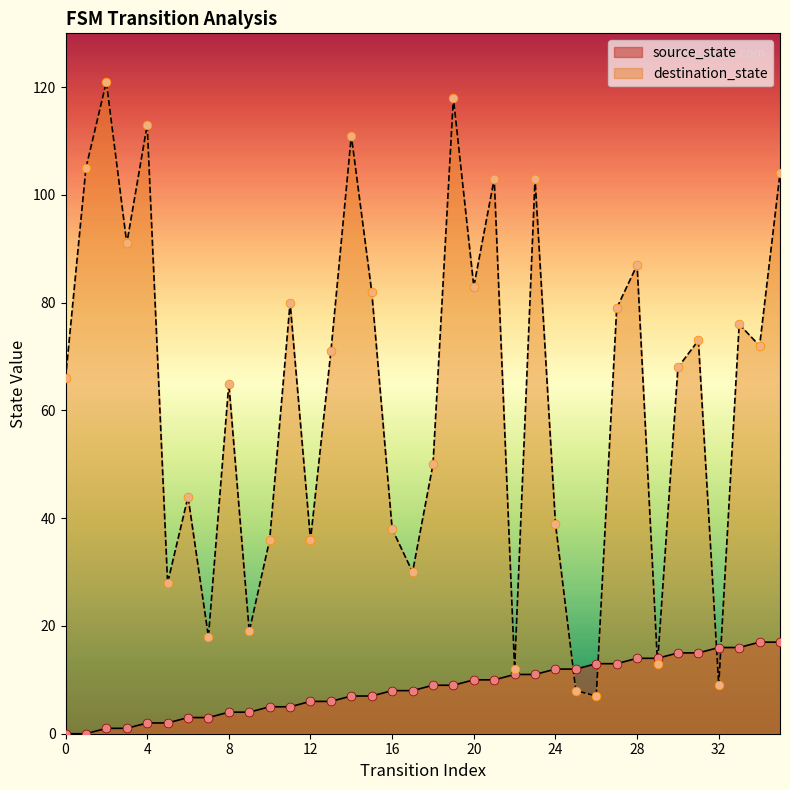

Which series contains the lowest Y value?

source_state